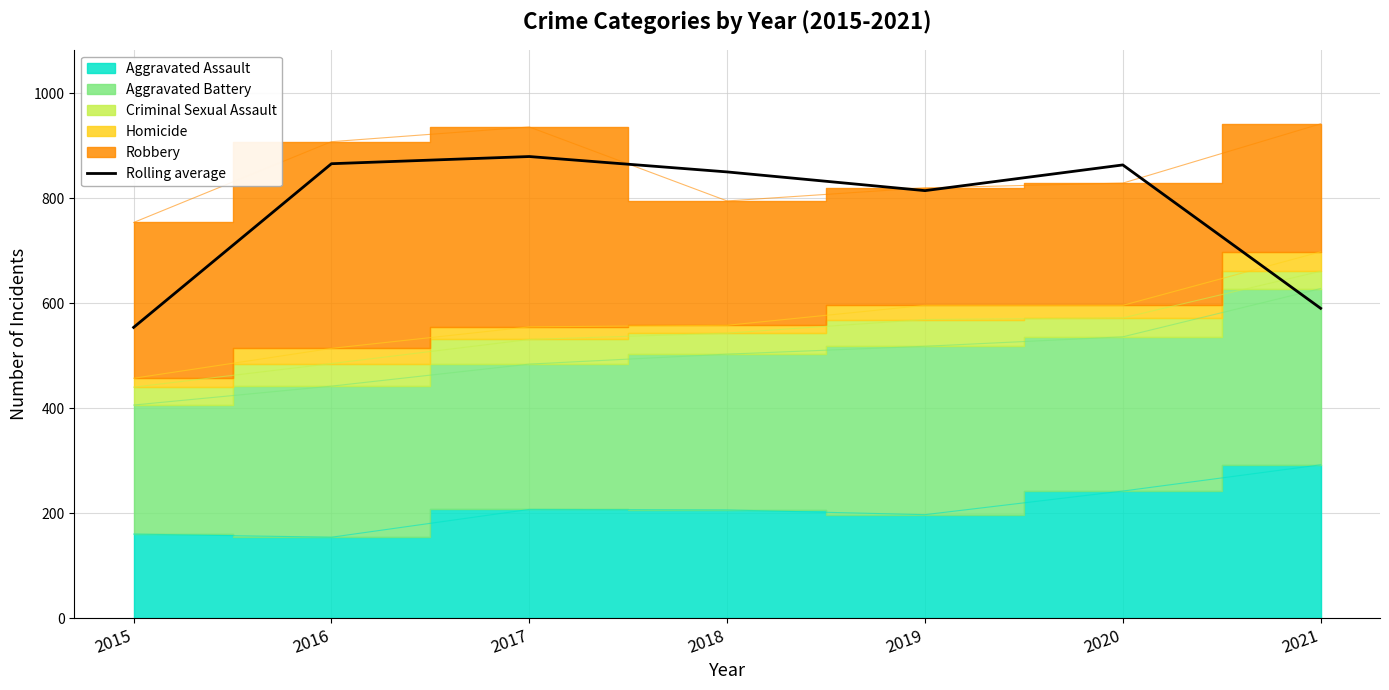

Read the value at 2016.

866.0